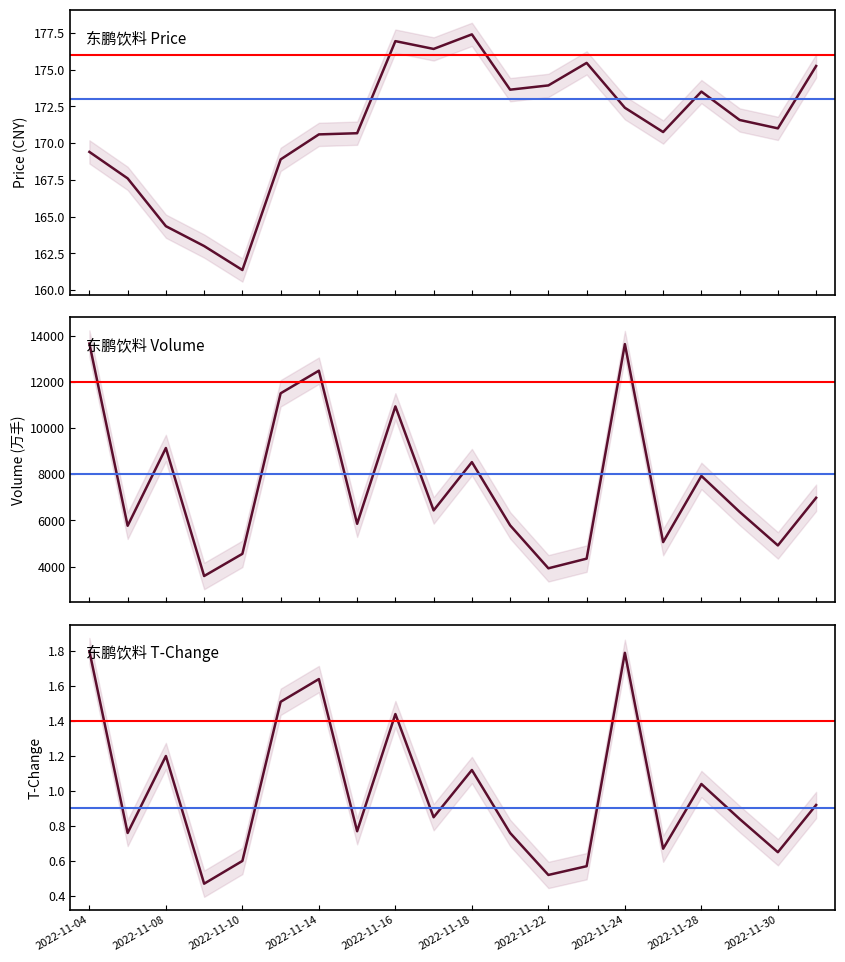

What is the value of the volume point at the 10th from the left?

6431.0